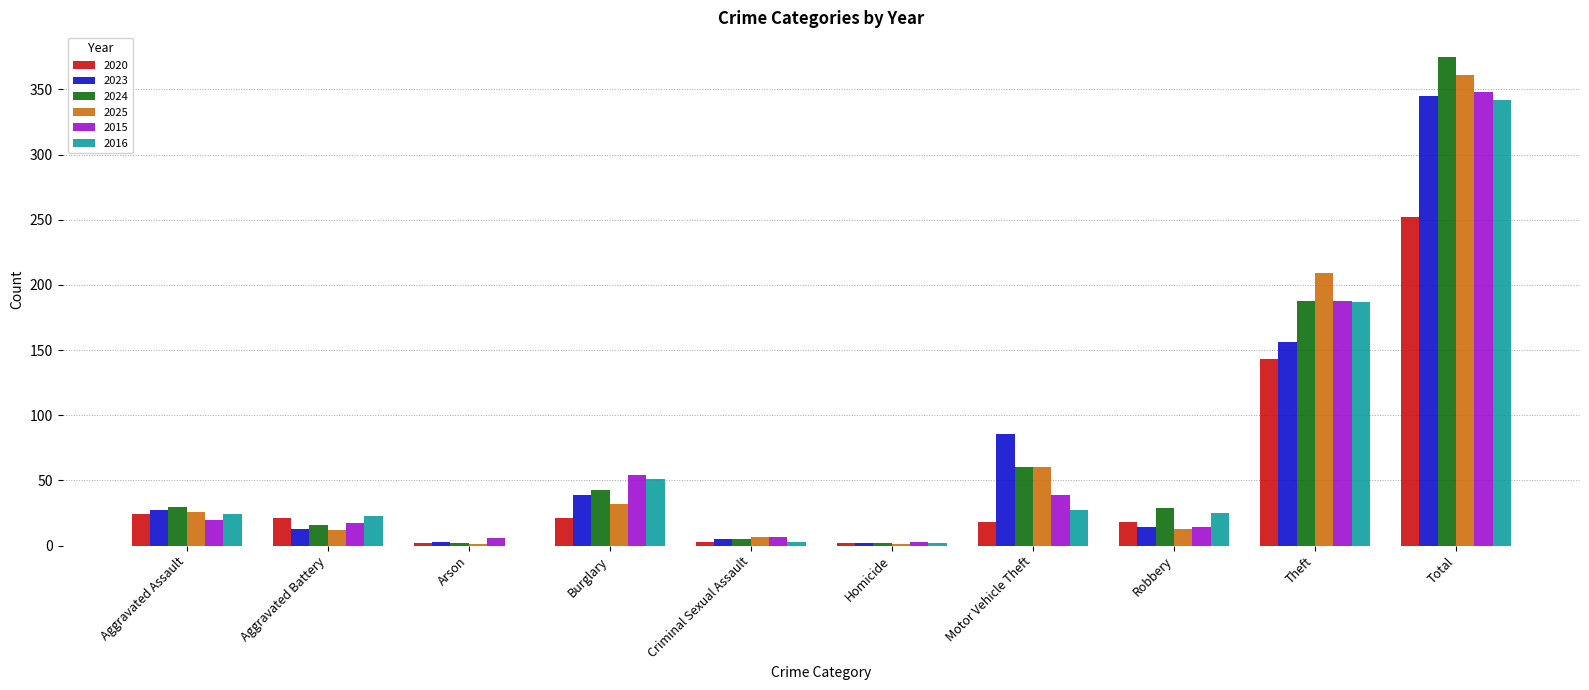

What is the maximum value shown in the chart?

375